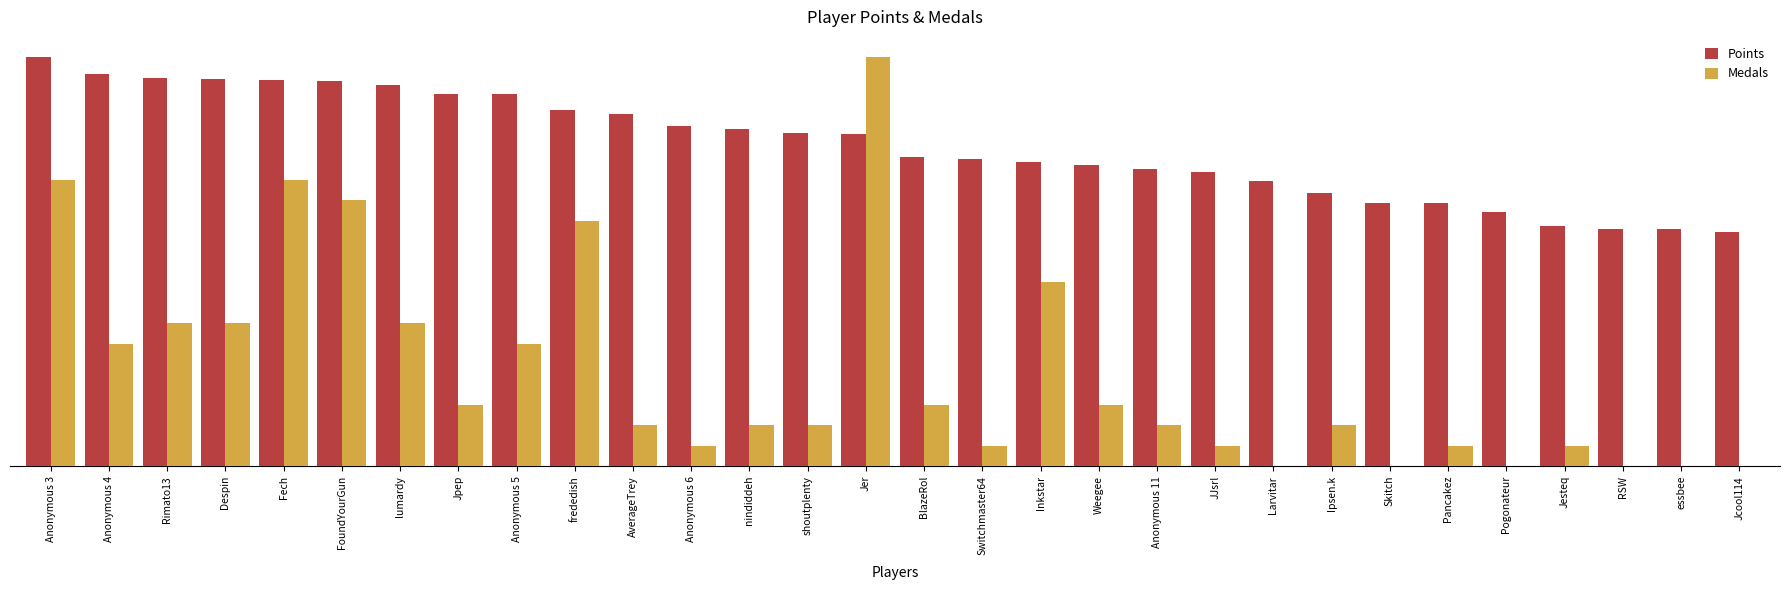

True or false: Medals has a value of 833.8 at Anonymous 11.

True